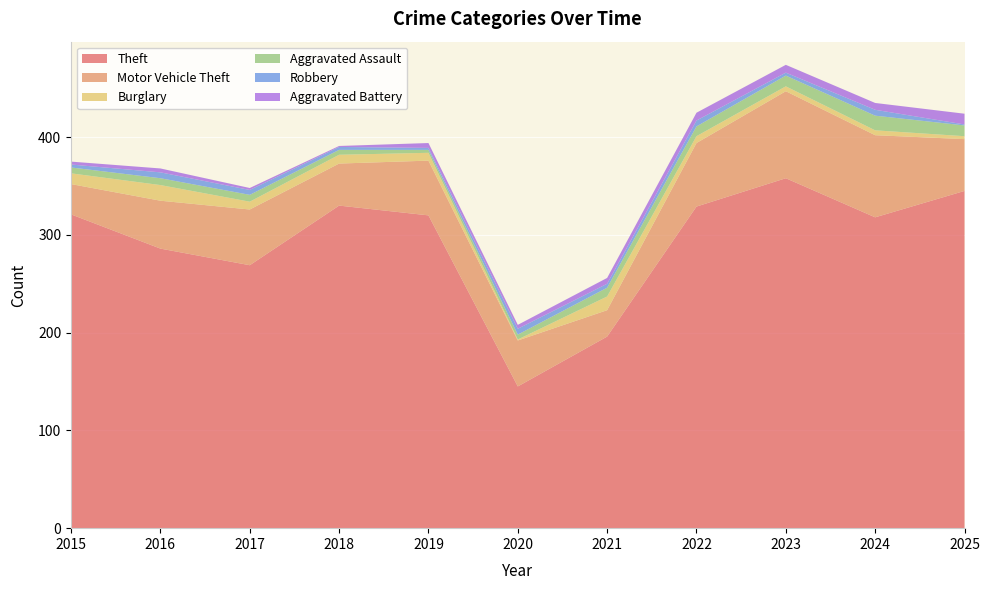

Reading left to right, what are all the values shown in this chart?

Theft: 2015=321	2016=286	2017=269	2018=330	2019=320	2020=145	2021=196	2022=329	2023=358	2024=318	2025=345
Motor Vehicle Theft: 2015=31	2016=49	2017=57	2018=43	2019=56	2020=47	2021=27	2022=65	2023=89	2024=84	2025=53
Burglary: 2015=11	2016=16	2017=8	2018=9	2019=8	2020=1	2021=14	2022=7	2023=5	2024=5	2025=3
Aggravated Assault: 2015=6	2016=7	2017=7	2018=5	2019=3	2020=5	2021=9	2022=10	2023=11	2024=15	2025=11
Robbery: 2015=3	2016=6	2017=5	2018=3	2019=2	2020=6	2021=4	2022=6	2023=3	2024=6	2025=1
Aggravated Battery: 2015=3	2016=4	2017=2	2018=1	2019=5	2020=4	2021=6	2022=8	2023=8	2024=7	2025=11